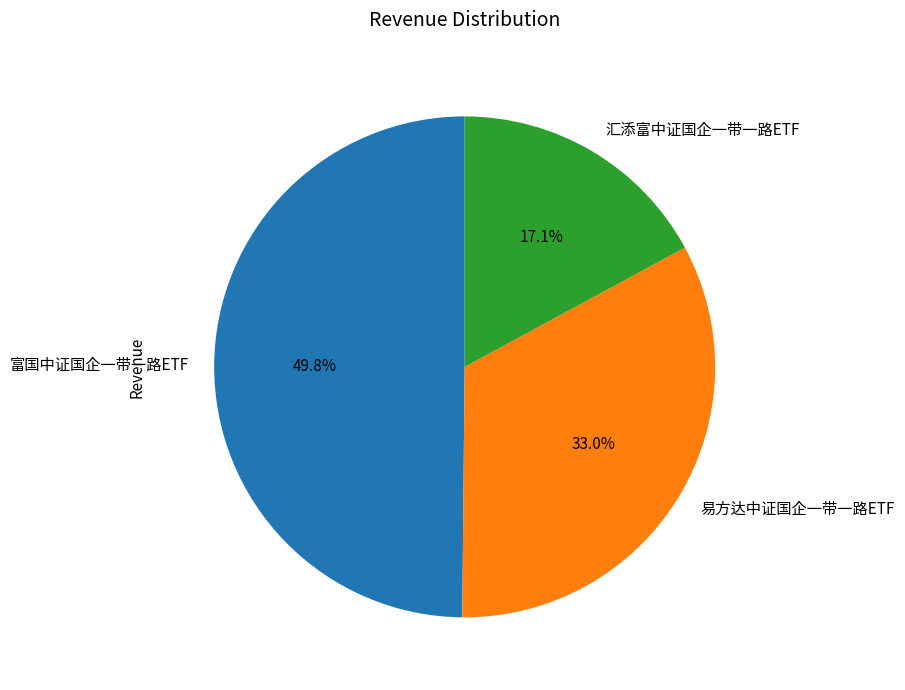

How many segments does this pie chart have?

3